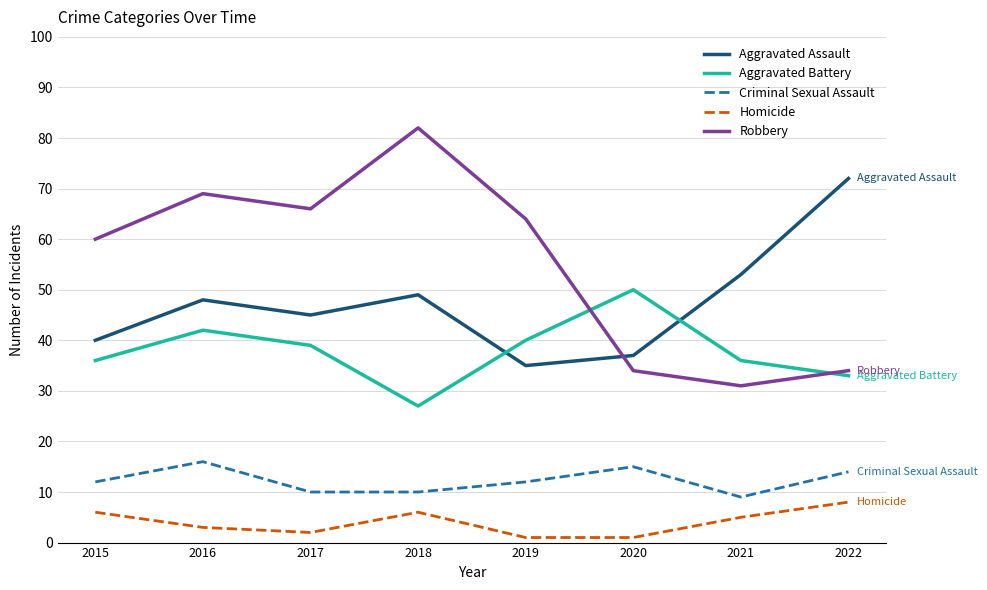

What is the minimum value for Aggravated Battery?

27